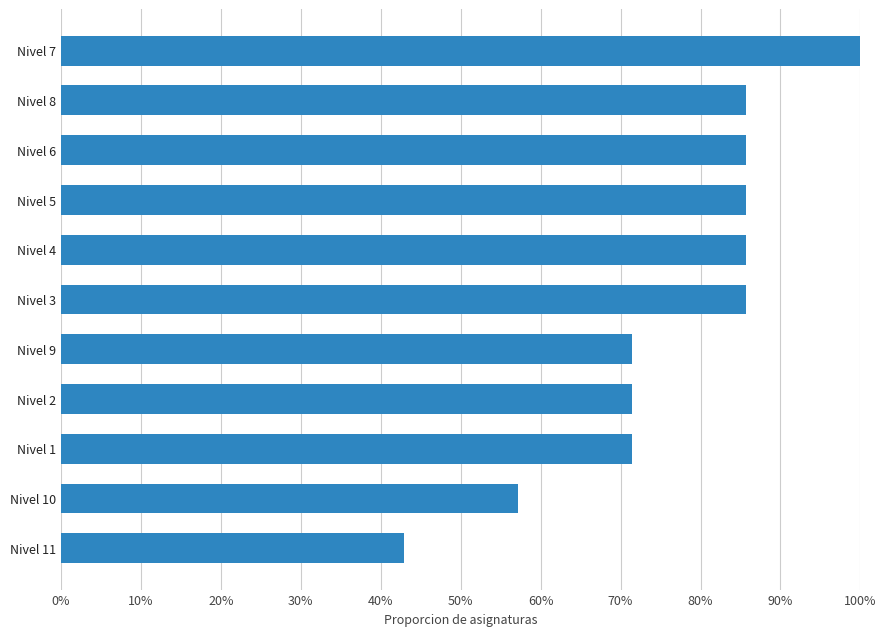

Where is the data nearest to the value 0?

Nivel 11